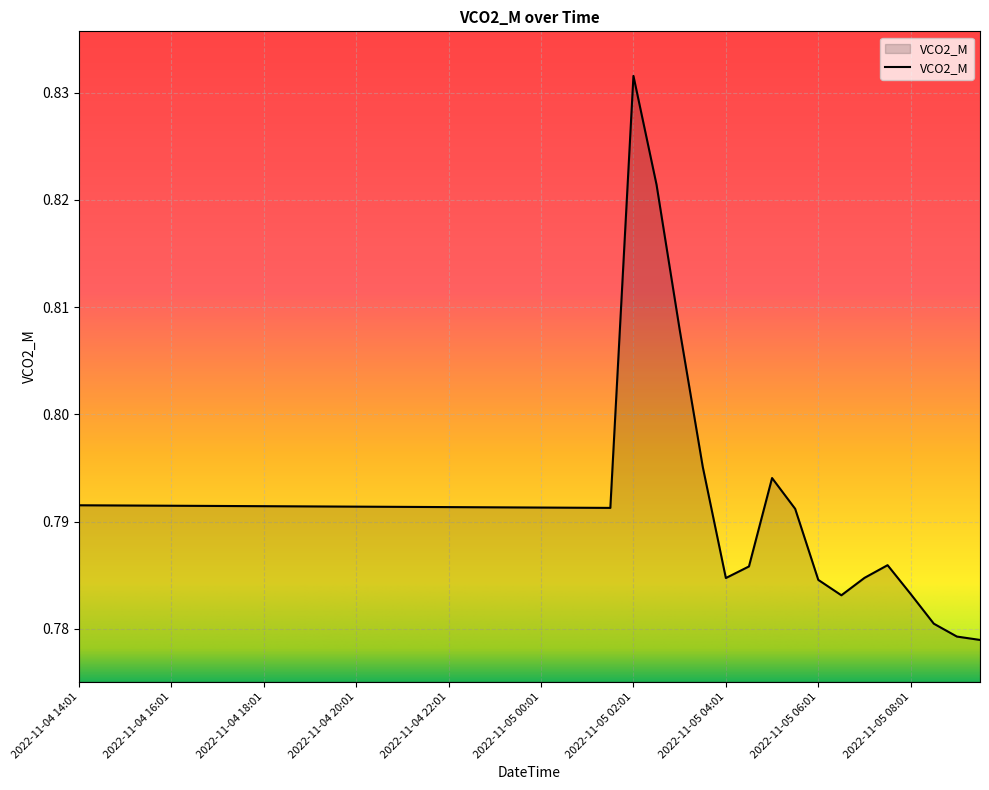

Where is the first local maximum?

2022-11-05 02:01